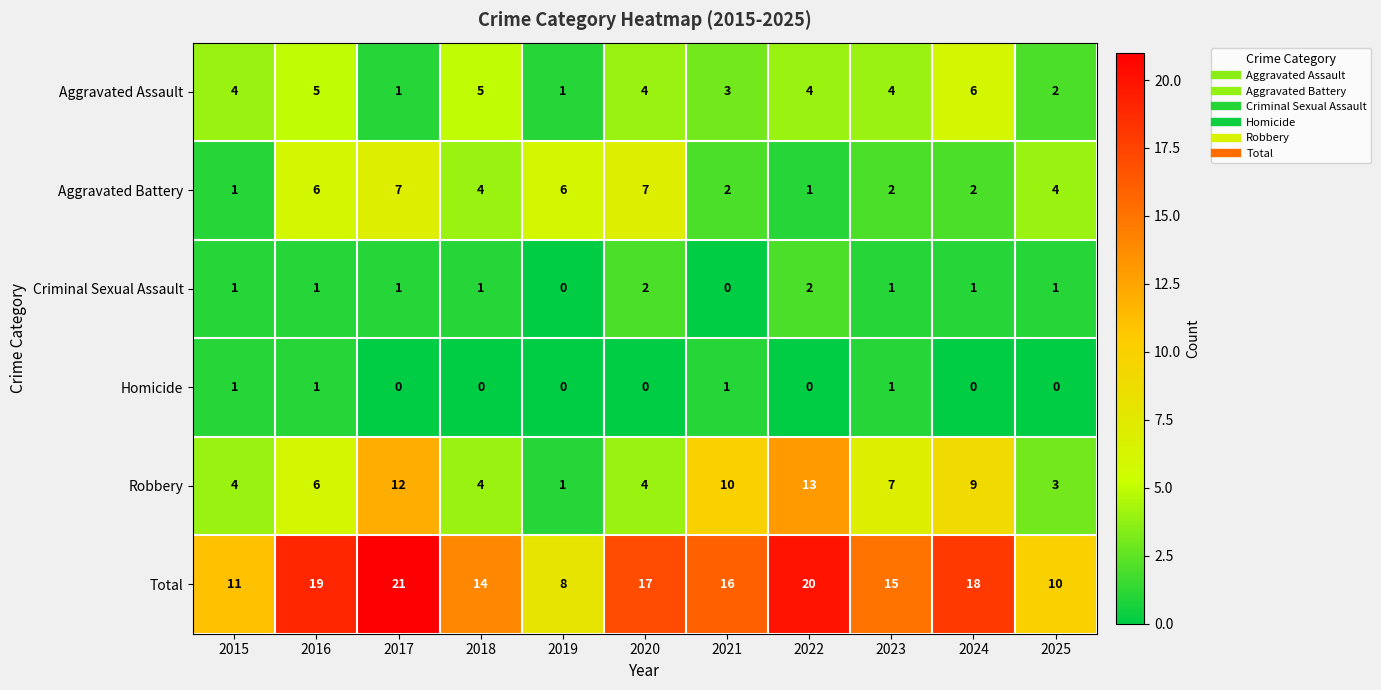

Rank the series by their maximum value, from lowest to highest.

Homicide, Criminal Sexual Assault, Aggravated Assault, Aggravated Battery, Robbery, Total